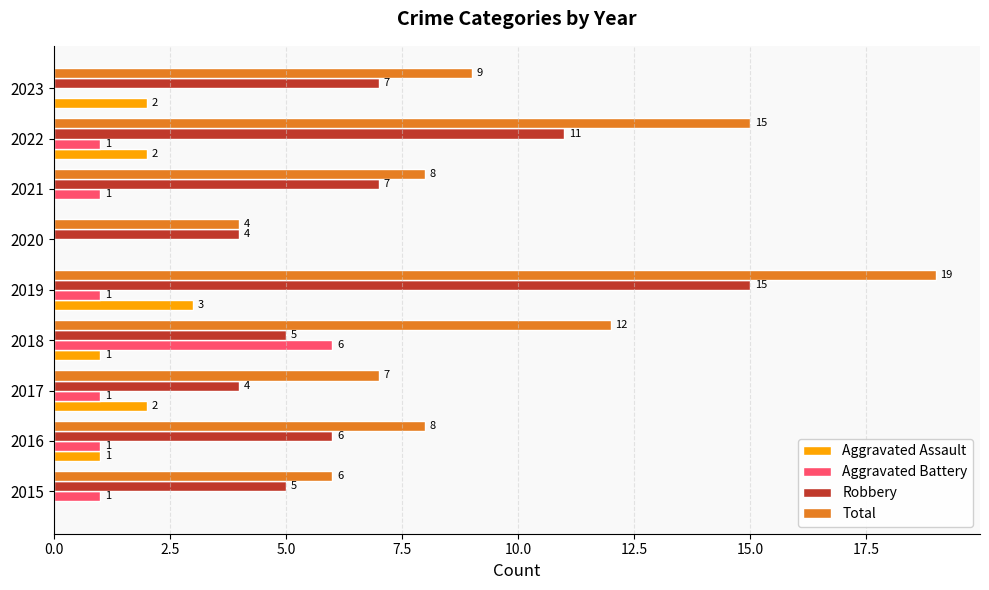

What is the approximate value of Total at 2021?

8